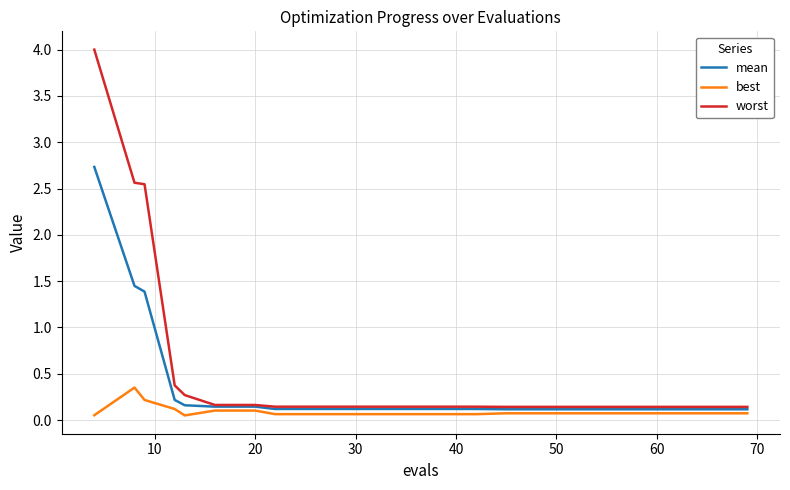

Does the chart have visible grid lines?

Yes